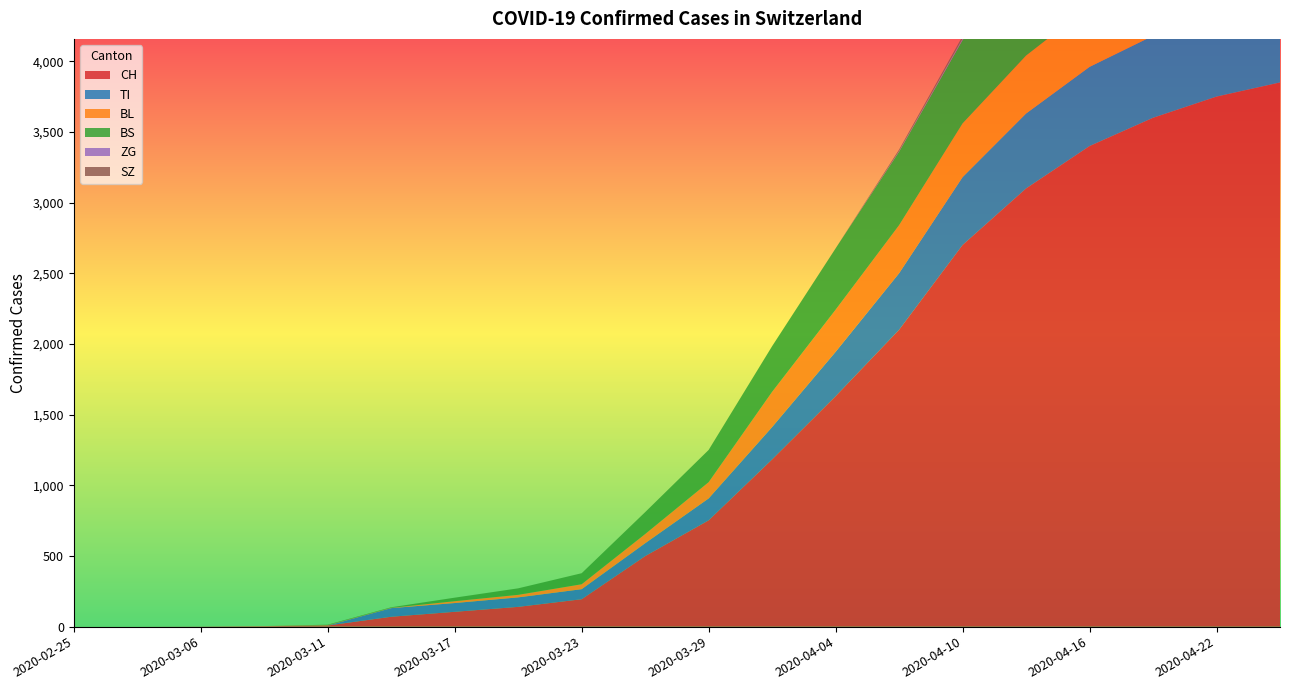

Reading right to left, what are all the values shown in this chart?

CH: 3850	3750	3600	3400	3100	2700	2100	1630	1183	752	499	194	140	105	70	8	3	1	0	0
TI: 595	590	580	560	530	480	400	314	229	155	91	71	67	62	61	0	0	0	0	0
BL: 460	455	445	430	410	380	340	298	249	115	65	35	18	13	2	2	1	0	0	0
BS: 690	685	675	660	630	590	520	434	323	228	155	78	46	25	4	4	0	0	0	0
ZG: 24	23	21	18	15	10	5	0	0	0	0	0	0	0	0	0	0	0	0	0
SZ: 36	35	33	30	25	18	10	0	0	0	0	0	0	0	0	0	0	0	0	0